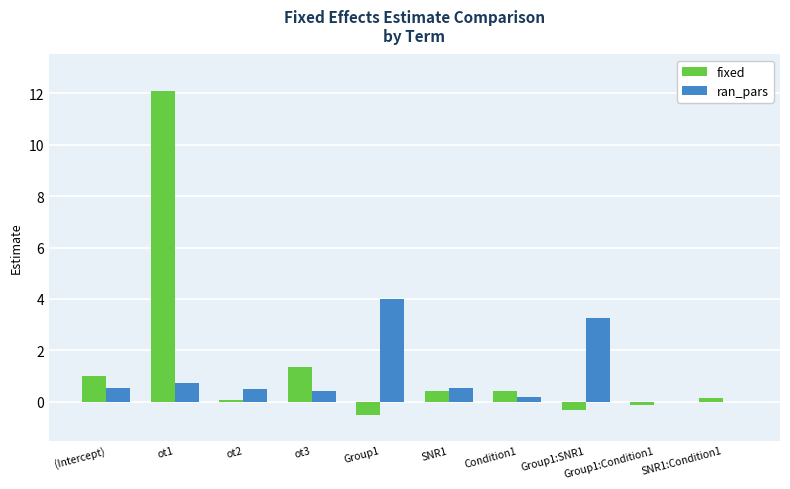

Which series has the largest range (max minus min)?

fixed